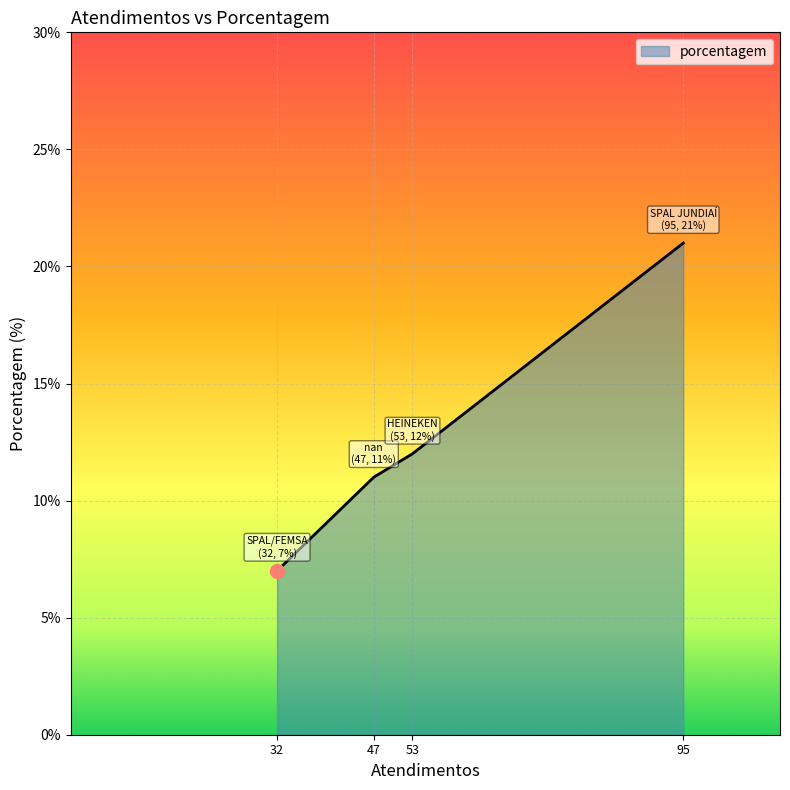

How many distinct data groups are displayed?

1